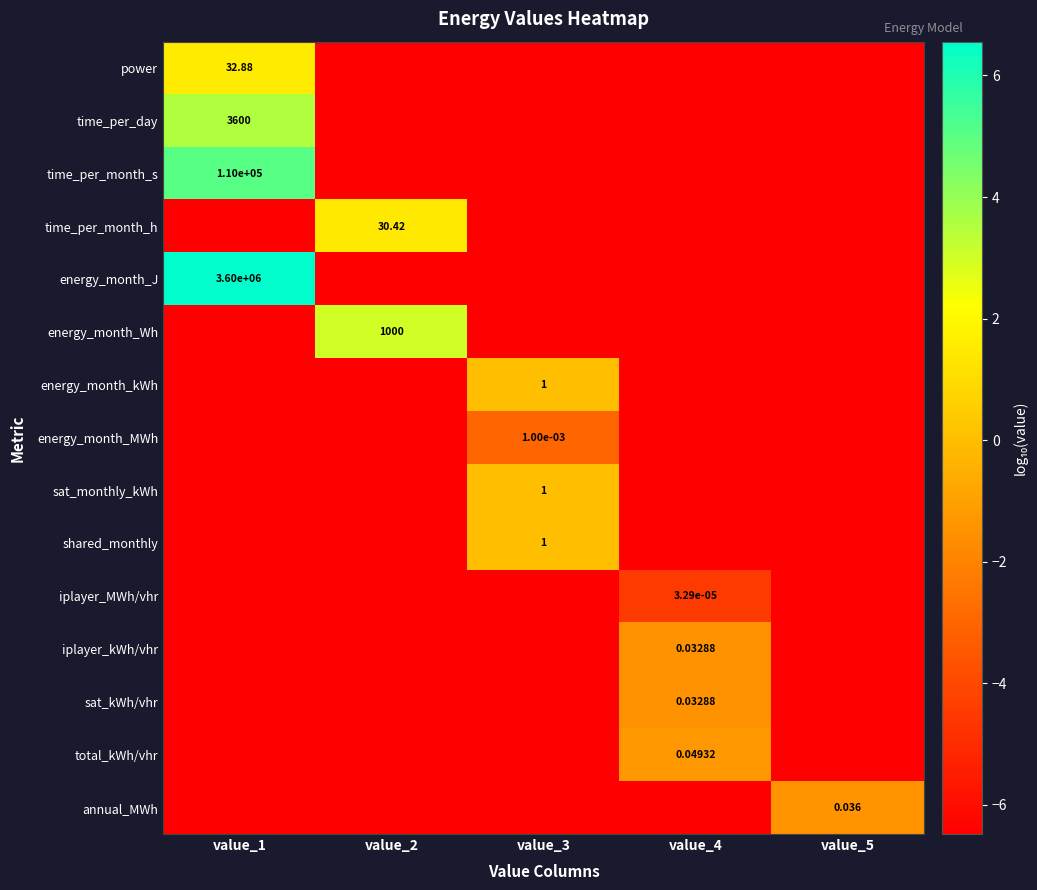

Is it true that time_per_day equals -6.5 at value_4?

True